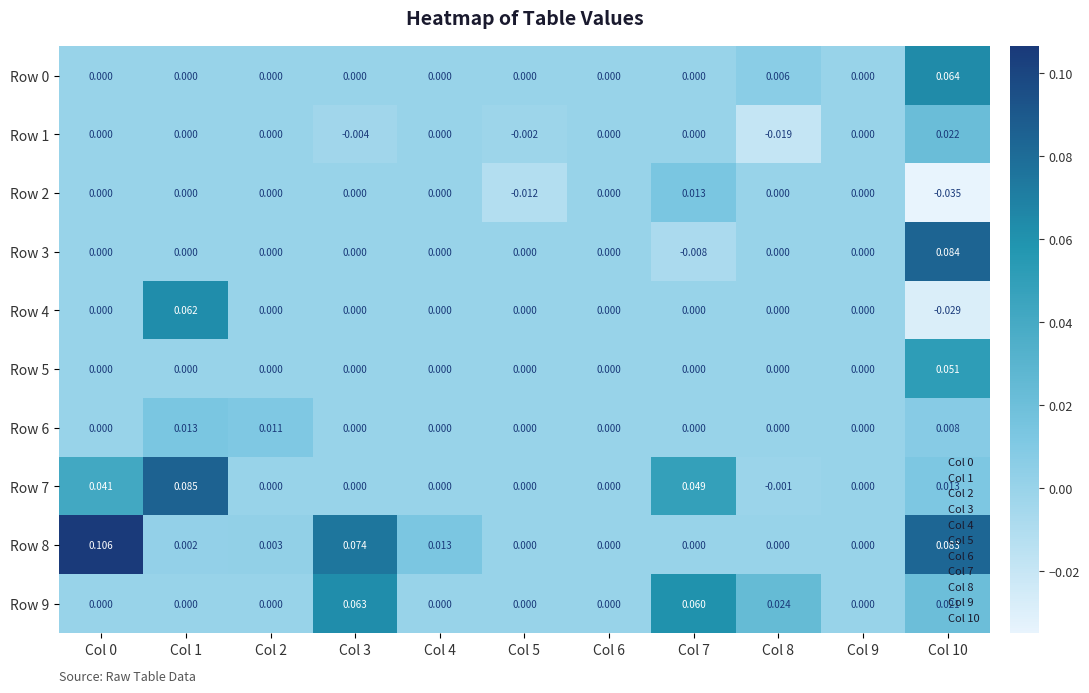

How many distinct data groups are displayed?

10